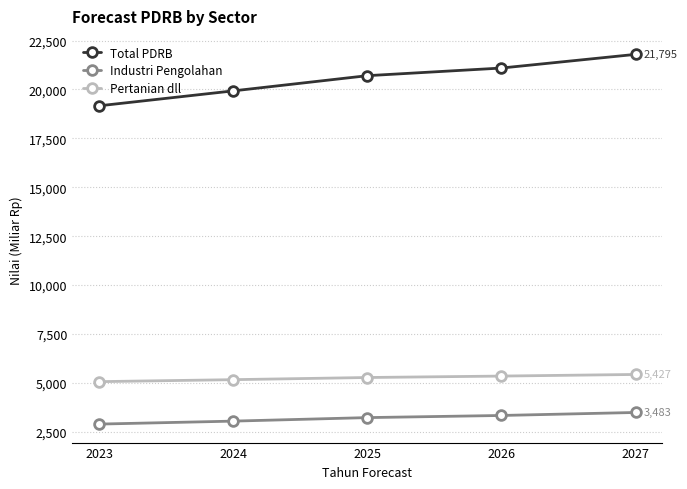

The value of Total PDRB at 2024 is 19927.7. True or false?

True